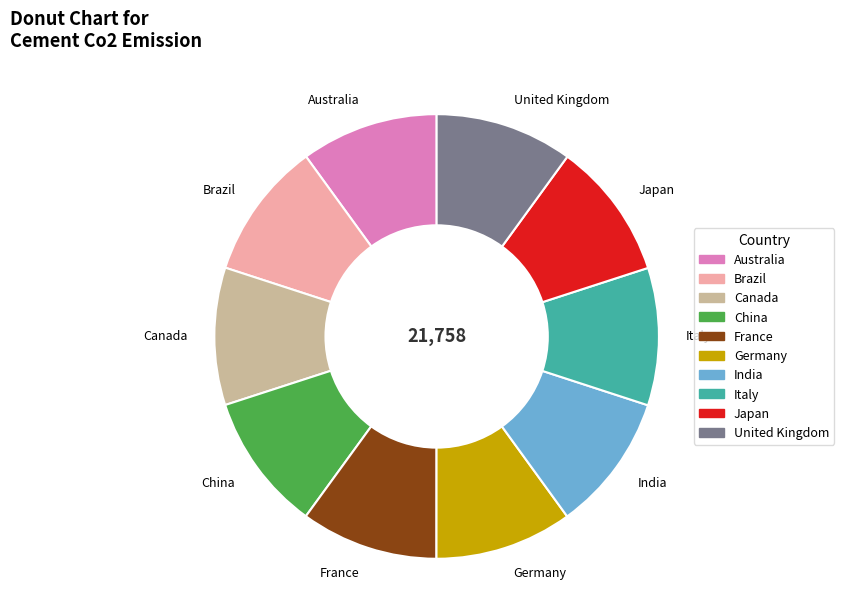

Approximately how many times larger is the value at India compared to Canada?

1.0